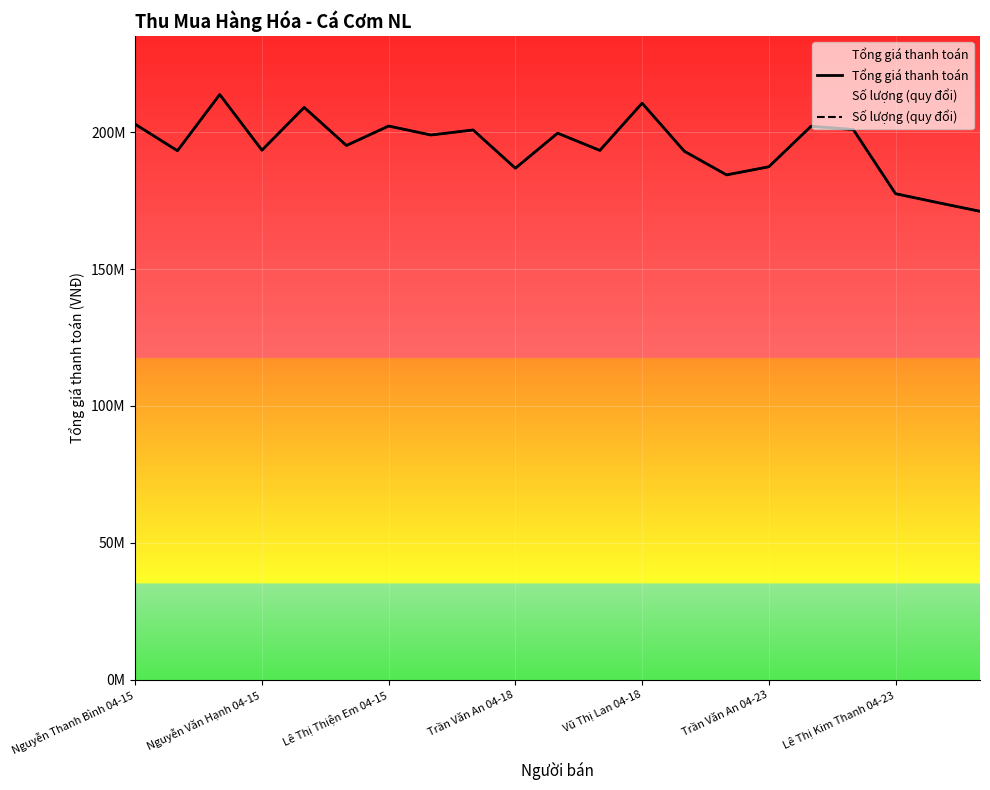

What is the sum of the Số lượng (quy đổi) values at 9 and 8?

387608500